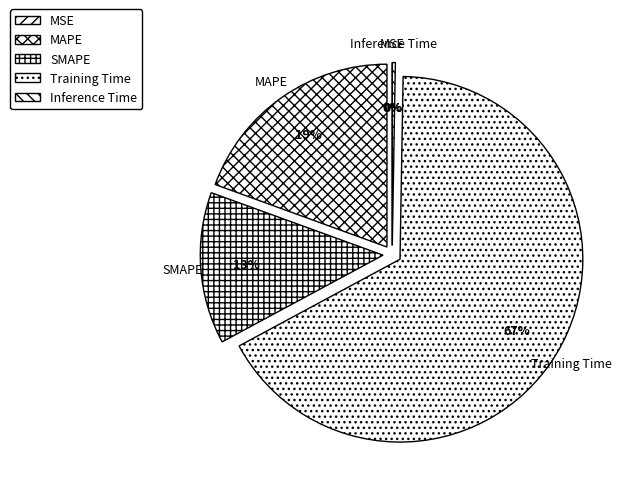

What is the smallest slice in the pie chart?

MSE